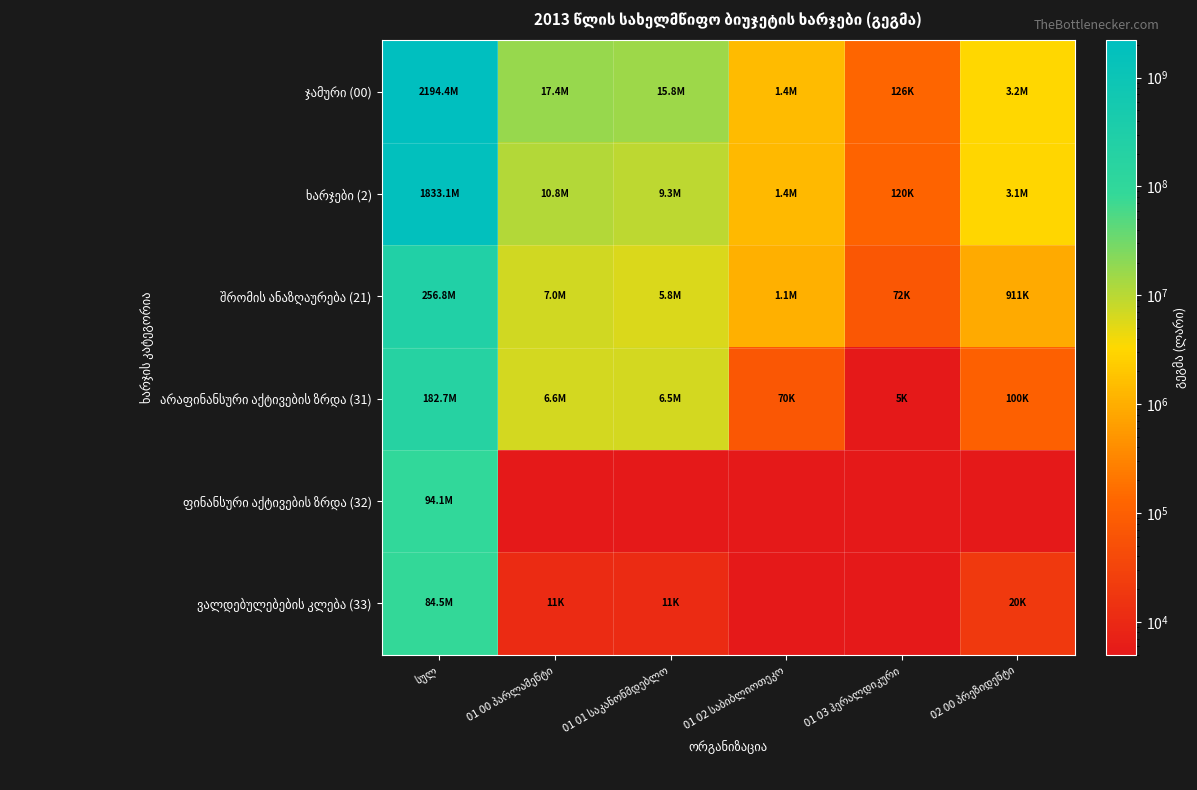

True or false: არაფინანსური აქტივების ზრდა (31) has a value of 4385631 at 01 01 საკანონმდებლო.

False